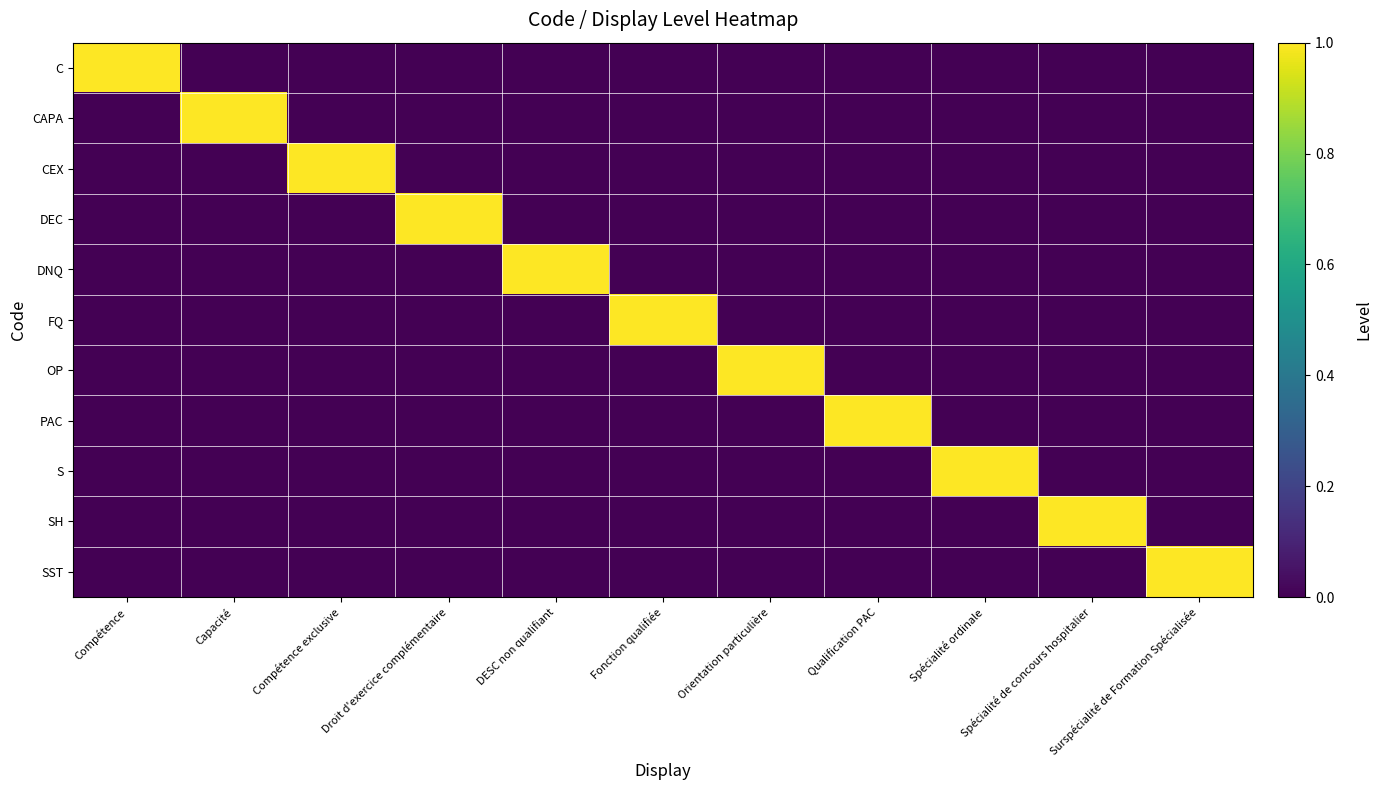

Reading left to right, transcribe all the data shown in this chart.

C: Compétence=1	Capacité=0	Compétence exclusive=0	Droit d'exercice complémentaire=0	DESC non qualifiant=0	Fonction qualifiée=0	Orientation particulière=0	Qualification PAC=0	Spécialité ordinale=0	Spécialité de concours hospitalier=0	Surspécialité de Formation Spécialisée=0
CAPA: Compétence=0	Capacité=1	Compétence exclusive=0	Droit d'exercice complémentaire=0	DESC non qualifiant=0	Fonction qualifiée=0	Orientation particulière=0	Qualification PAC=0	Spécialité ordinale=0	Spécialité de concours hospitalier=0	Surspécialité de Formation Spécialisée=0
CEX: Compétence=0	Capacité=0	Compétence exclusive=1	Droit d'exercice complémentaire=0	DESC non qualifiant=0	Fonction qualifiée=0	Orientation particulière=0	Qualification PAC=0	Spécialité ordinale=0	Spécialité de concours hospitalier=0	Surspécialité de Formation Spécialisée=0
DEC: Compétence=0	Capacité=0	Compétence exclusive=0	Droit d'exercice complémentaire=1	DESC non qualifiant=0	Fonction qualifiée=0	Orientation particulière=0	Qualification PAC=0	Spécialité ordinale=0	Spécialité de concours hospitalier=0	Surspécialité de Formation Spécialisée=0
DNQ: Compétence=0	Capacité=0	Compétence exclusive=0	Droit d'exercice complémentaire=0	DESC non qualifiant=1	Fonction qualifiée=0	Orientation particulière=0	Qualification PAC=0	Spécialité ordinale=0	Spécialité de concours hospitalier=0	Surspécialité de Formation Spécialisée=0
FQ: Compétence=0	Capacité=0	Compétence exclusive=0	Droit d'exercice complémentaire=0	DESC non qualifiant=0	Fonction qualifiée=1	Orientation particulière=0	Qualification PAC=0	Spécialité ordinale=0	Spécialité de concours hospitalier=0	Surspécialité de Formation Spécialisée=0
OP: Compétence=0	Capacité=0	Compétence exclusive=0	Droit d'exercice complémentaire=0	DESC non qualifiant=0	Fonction qualifiée=0	Orientation particulière=1	Qualification PAC=0	Spécialité ordinale=0	Spécialité de concours hospitalier=0	Surspécialité de Formation Spécialisée=0
PAC: Compétence=0	Capacité=0	Compétence exclusive=0	Droit d'exercice complémentaire=0	DESC non qualifiant=0	Fonction qualifiée=0	Orientation particulière=0	Qualification PAC=1	Spécialité ordinale=0	Spécialité de concours hospitalier=0	Surspécialité de Formation Spécialisée=0
S: Compétence=0	Capacité=0	Compétence exclusive=0	Droit d'exercice complémentaire=0	DESC non qualifiant=0	Fonction qualifiée=0	Orientation particulière=0	Qualification PAC=0	Spécialité ordinale=1	Spécialité de concours hospitalier=0	Surspécialité de Formation Spécialisée=0
SH: Compétence=0	Capacité=0	Compétence exclusive=0	Droit d'exercice complémentaire=0	DESC non qualifiant=0	Fonction qualifiée=0	Orientation particulière=0	Qualification PAC=0	Spécialité ordinale=0	Spécialité de concours hospitalier=1	Surspécialité de Formation Spécialisée=0
SST: Compétence=0	Capacité=0	Compétence exclusive=0	Droit d'exercice complémentaire=0	DESC non qualifiant=0	Fonction qualifiée=0	Orientation particulière=0	Qualification PAC=0	Spécialité ordinale=0	Spécialité de concours hospitalier=0	Surspécialité de Formation Spécialisée=1